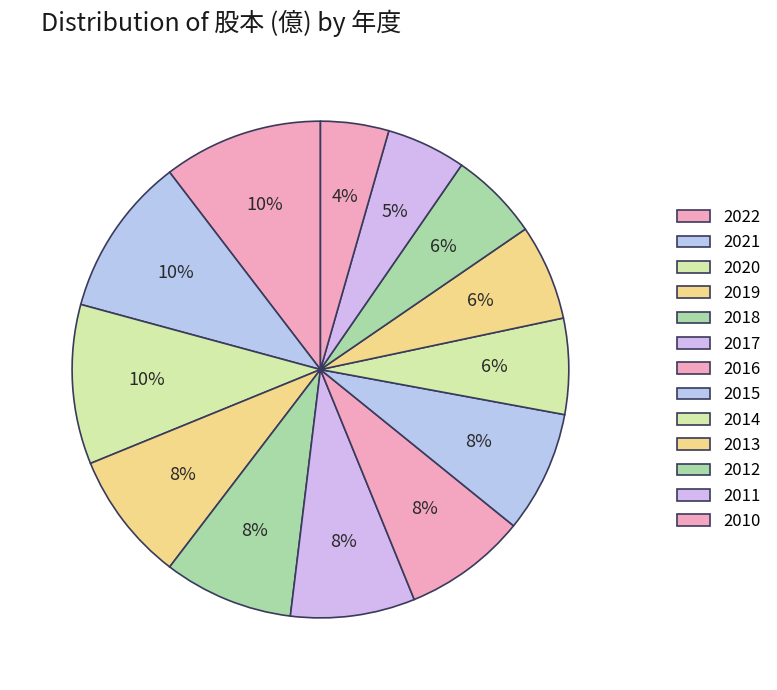

How many segments does this pie chart have?

13